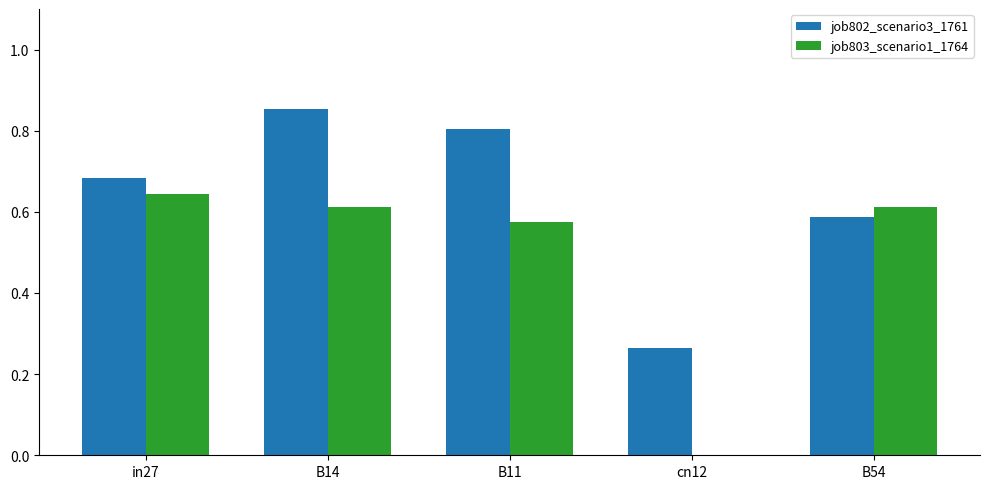

Are the bars grouped side by side (vs. stacked)?

Yes